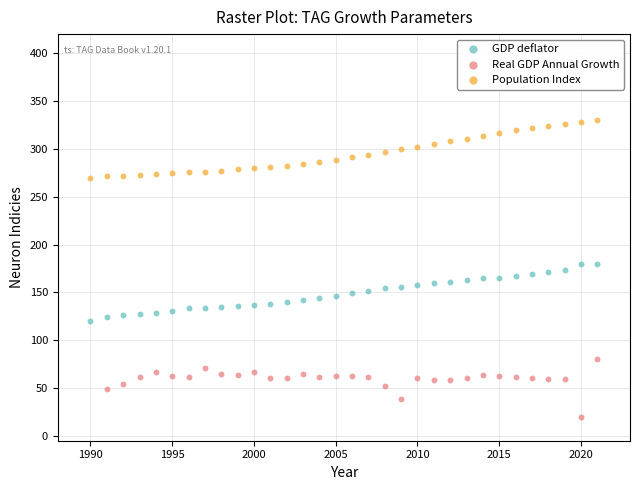

Which series contains the highest Y value?

Population Index